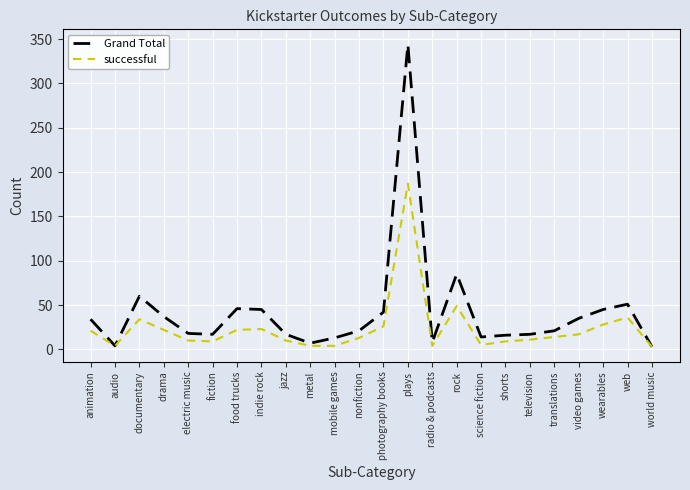

Does the chart have visible grid lines?

Yes